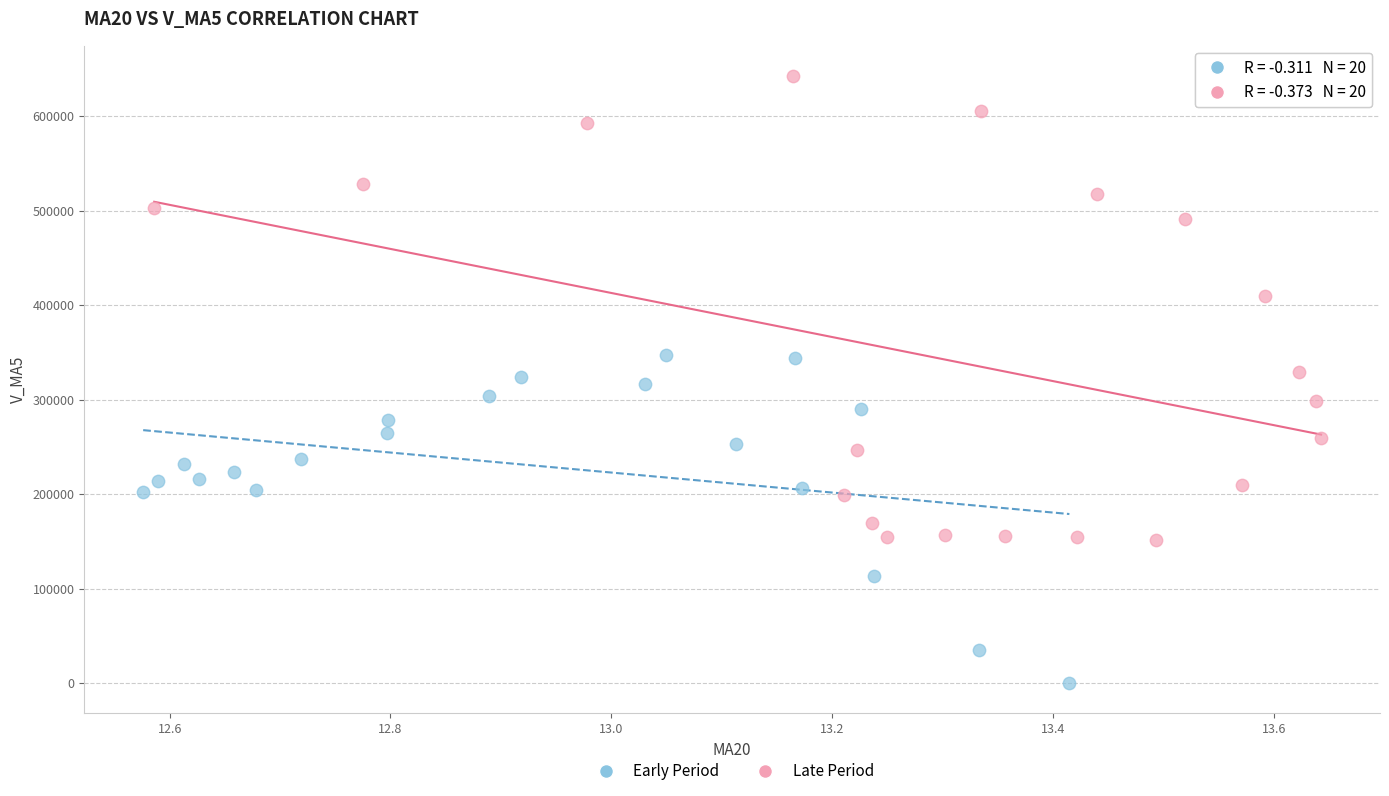

Which series contains the lowest Y value?

Early Period